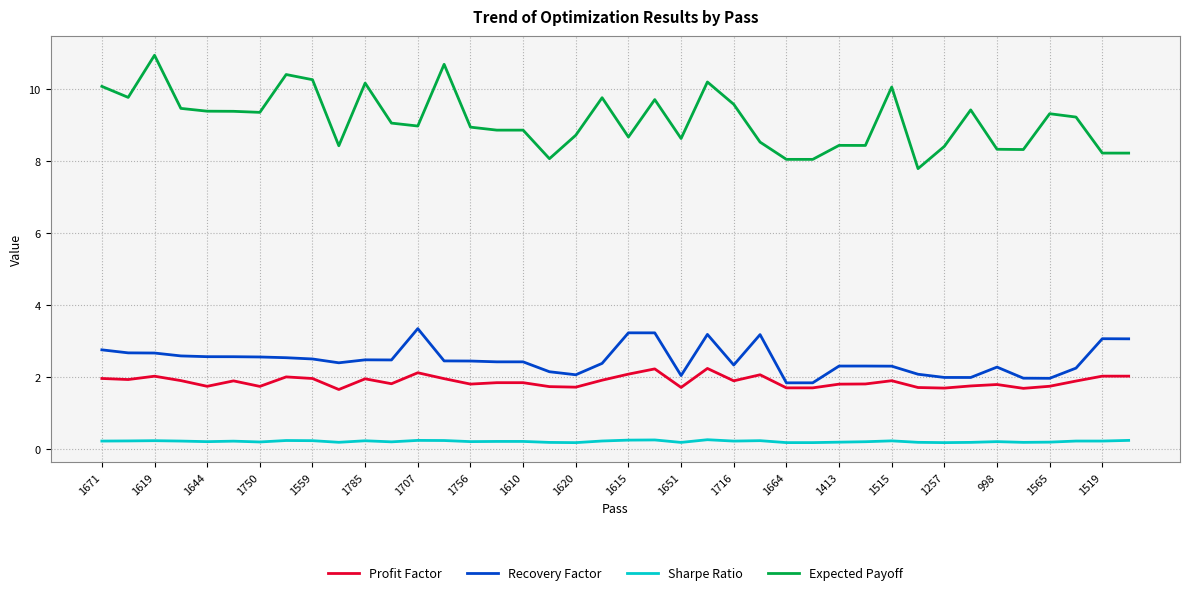

Which series has the largest range (max minus min)?

Expected Payoff